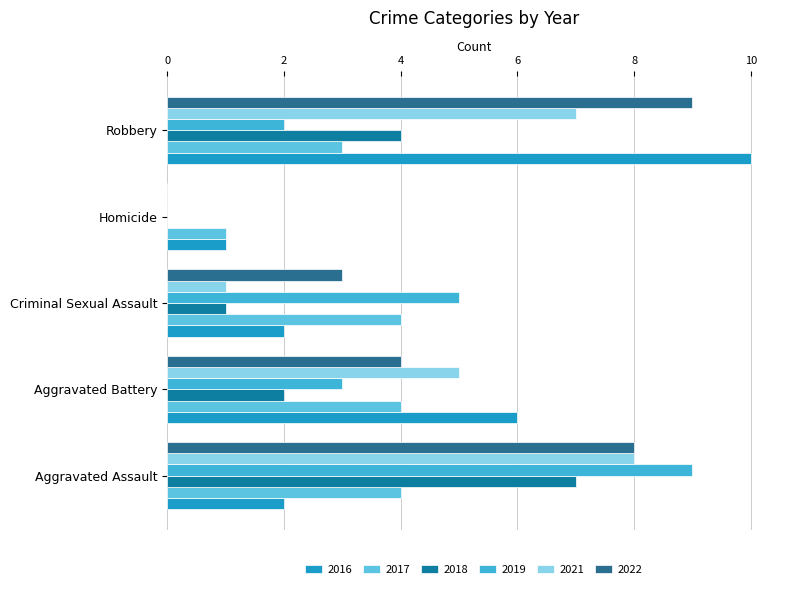

Count the 2022 values in the range 3 to 8.

3